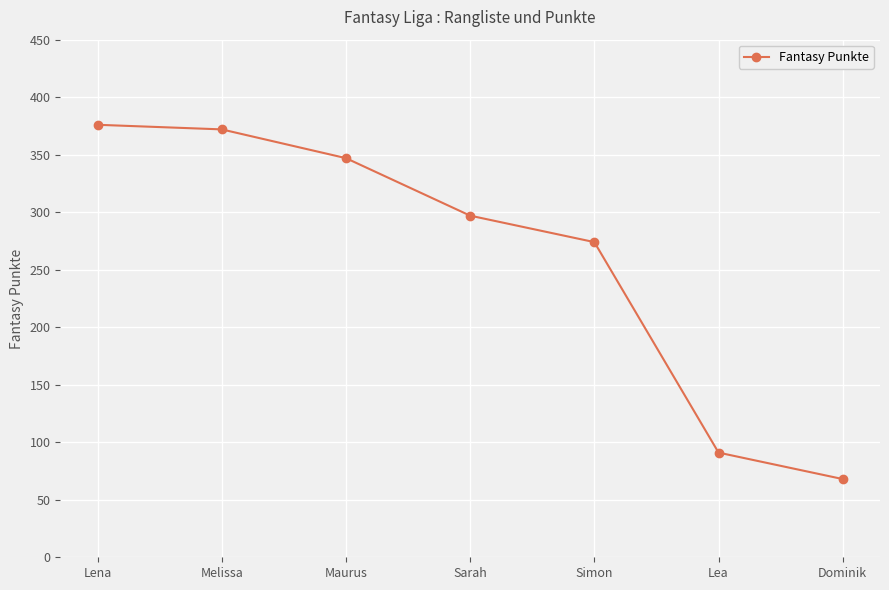

How many distinct data groups are displayed?

1